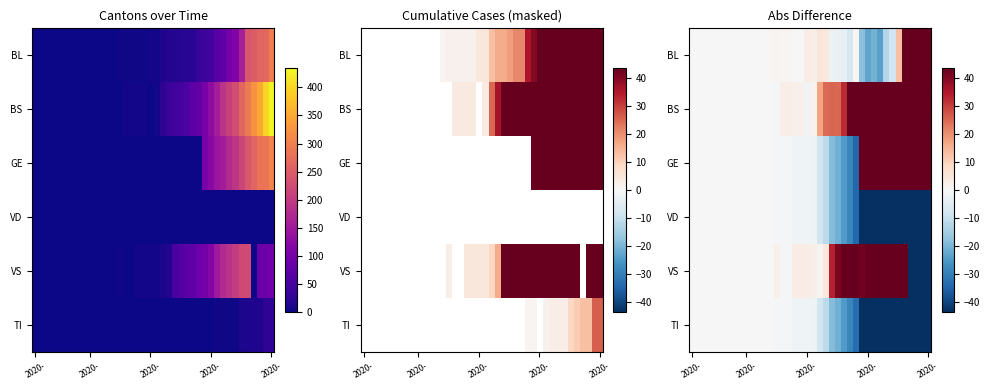

The BS series shows 0.0 at 2020-. True or false?

True